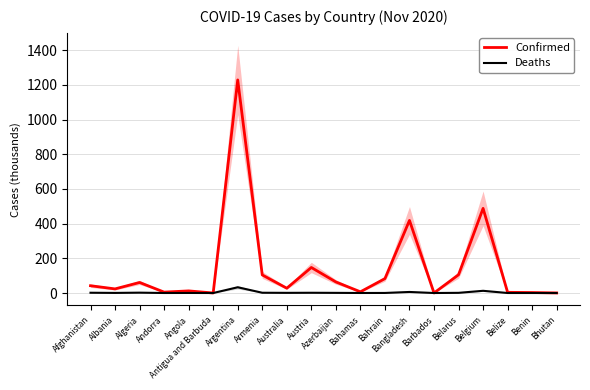

What is the total value across all series at Bangladesh?

424.8